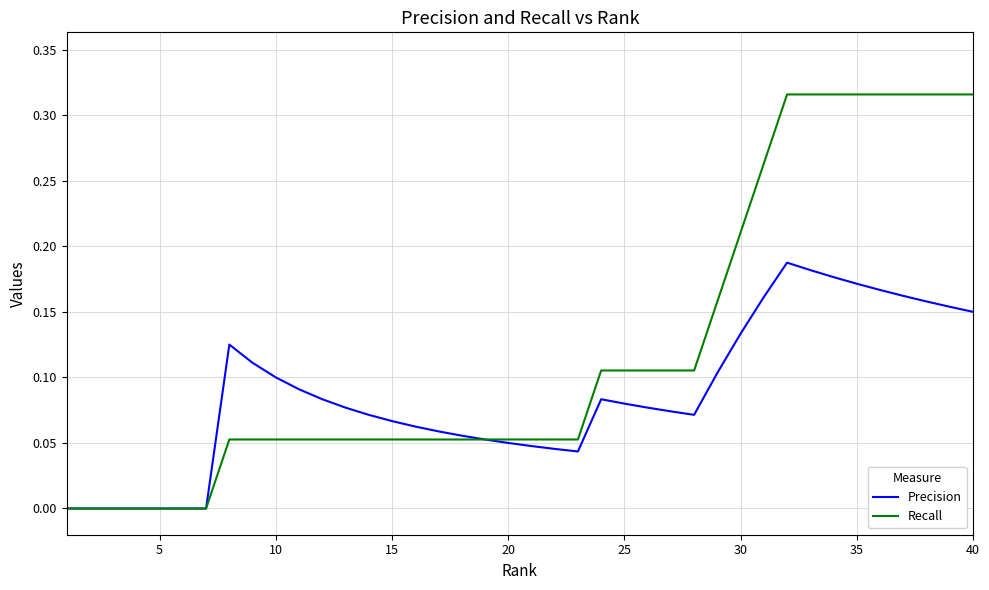

Which series has the largest total across all categories?

Recall